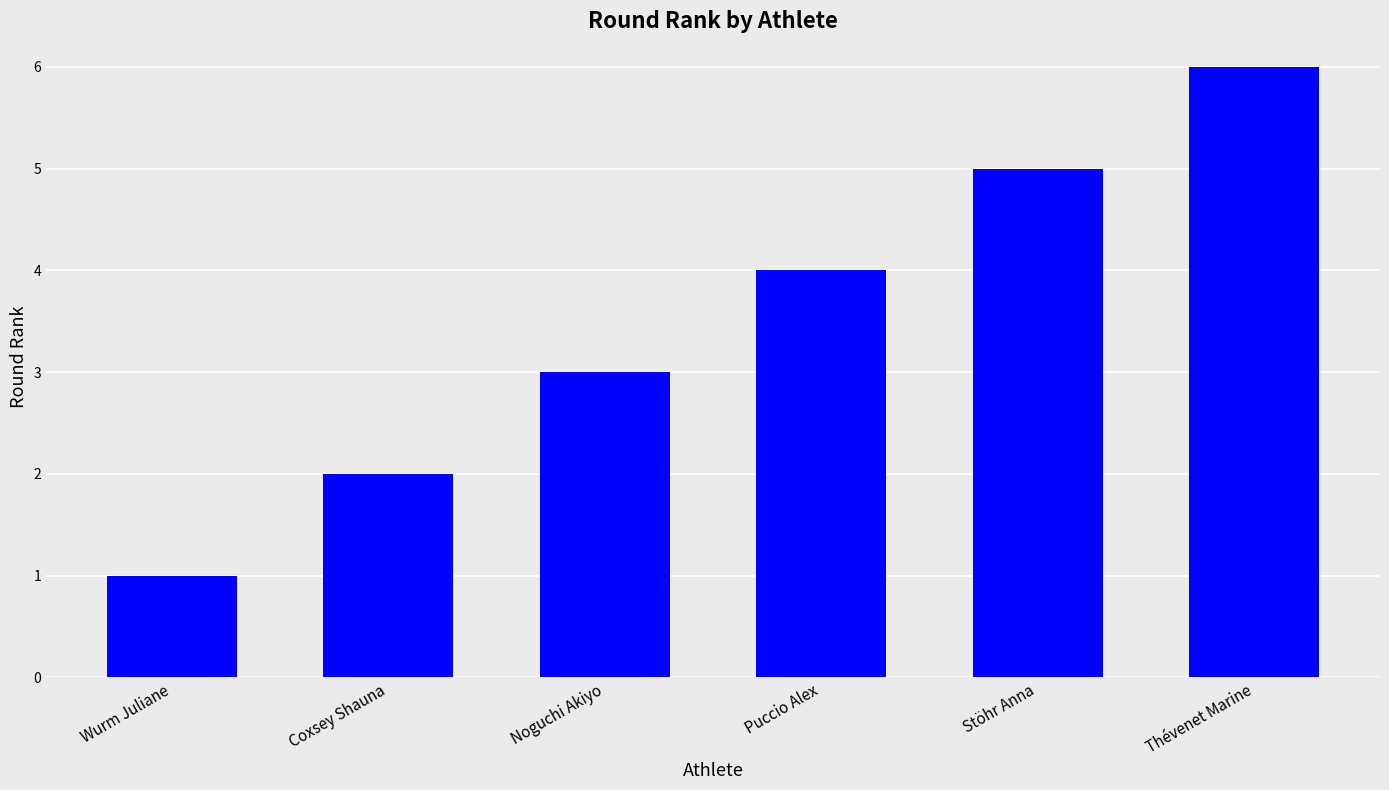

How many data points are less than 4?

3